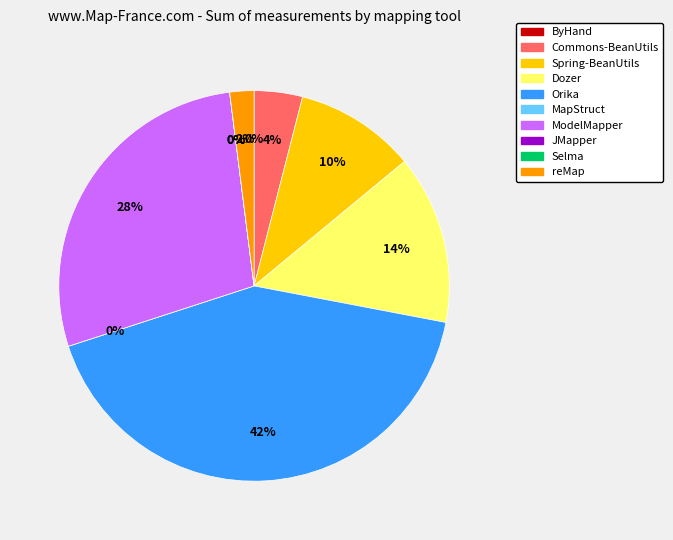

To the nearest percent, what is the average slice percentage?

10%